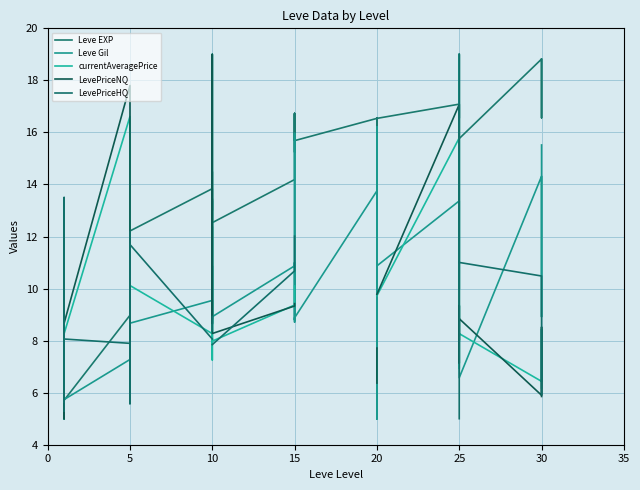

Where does the LevePriceHQ series first go above 11?

5